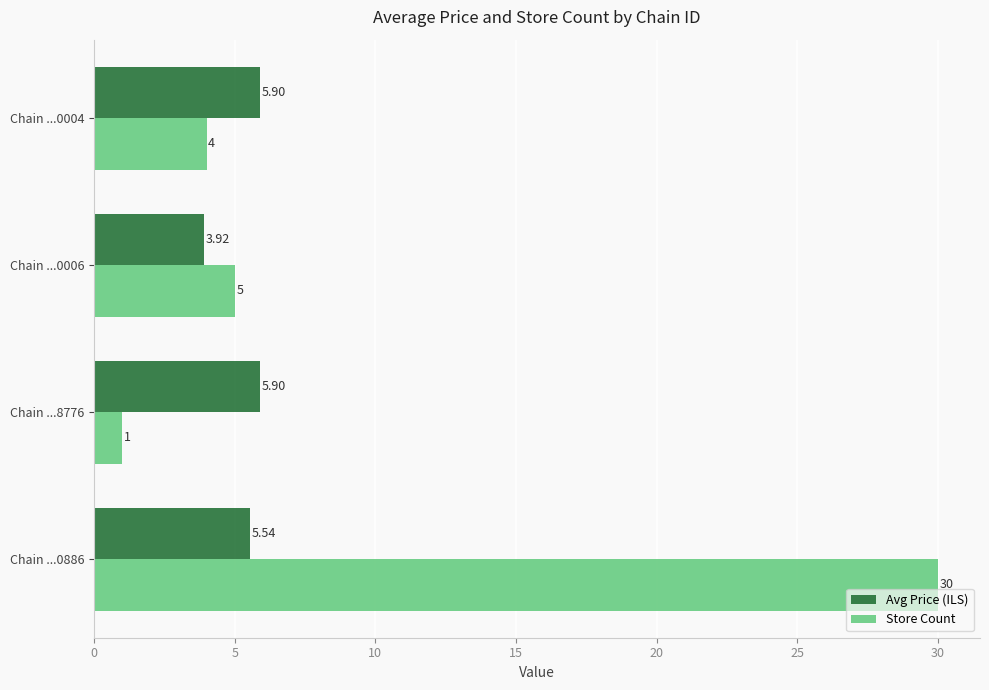

Which series has the widest spread of values?

Store Count